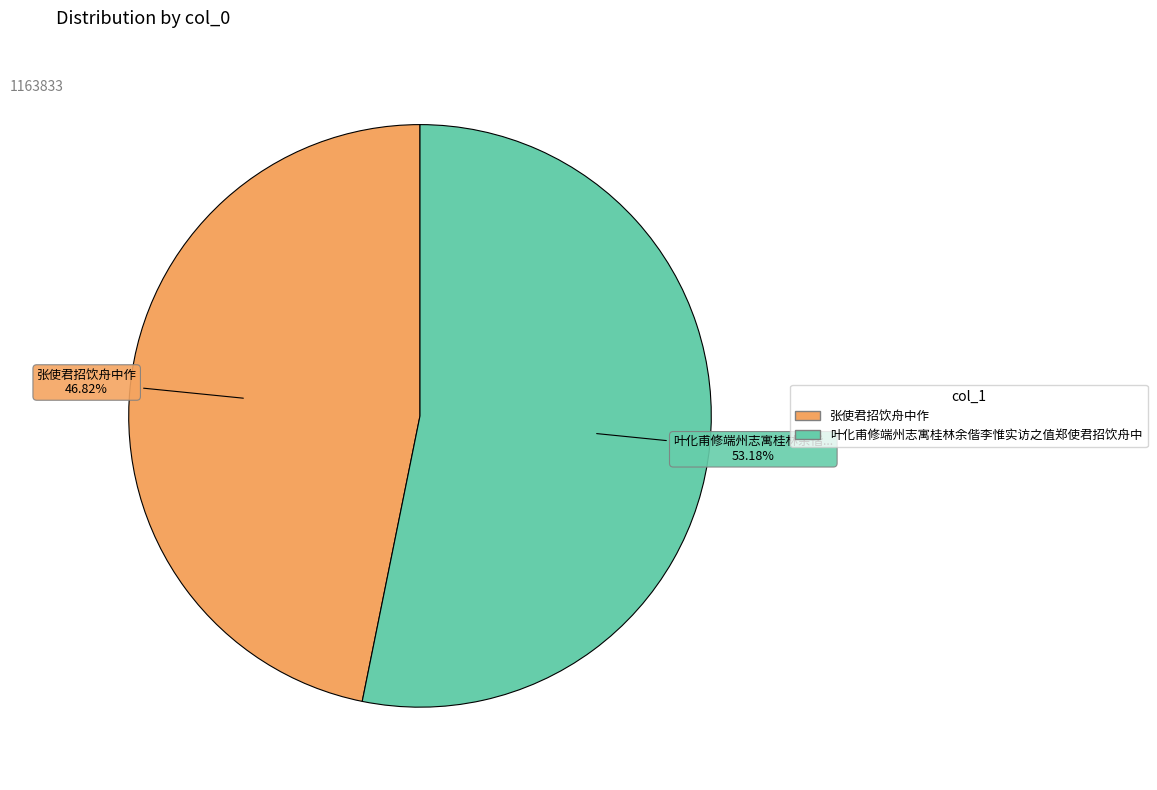

To the nearest percent, what is the difference between the 张使君招饮舟中作 and 叶化甫修端州志寓桂林余偕李惟实访之值郑使君招饮舟中 slice percentages?

6%